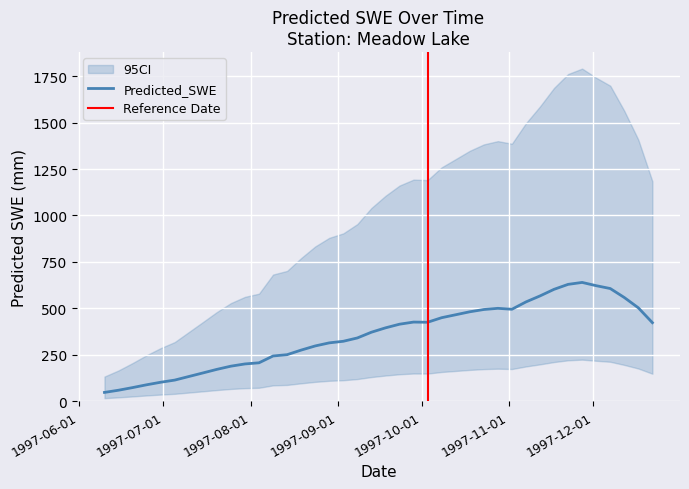

What is the sum of all values?

14181.8